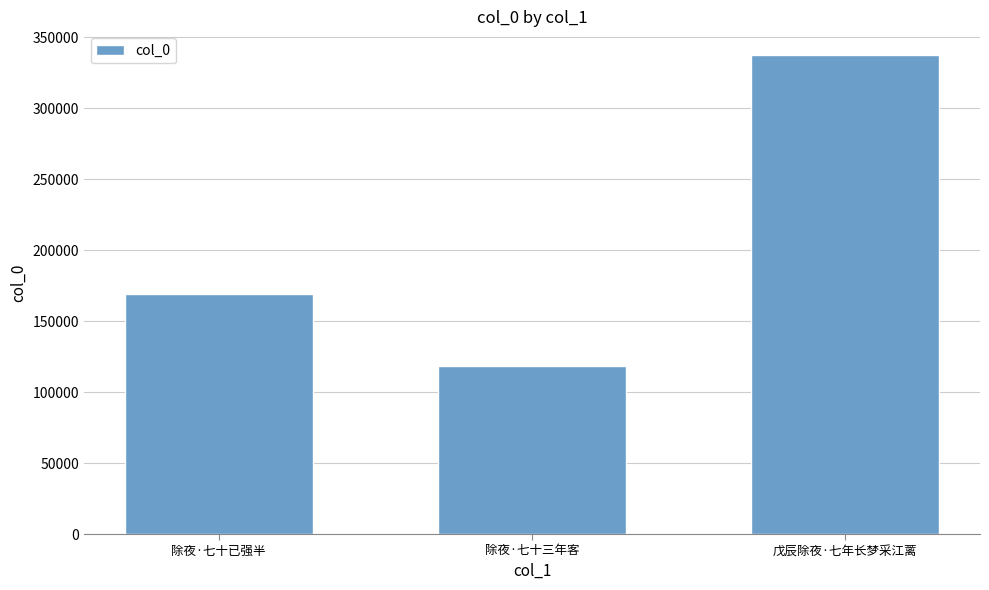

Reading left to right, what are all the values shown in this chart?

168951	118529	337230